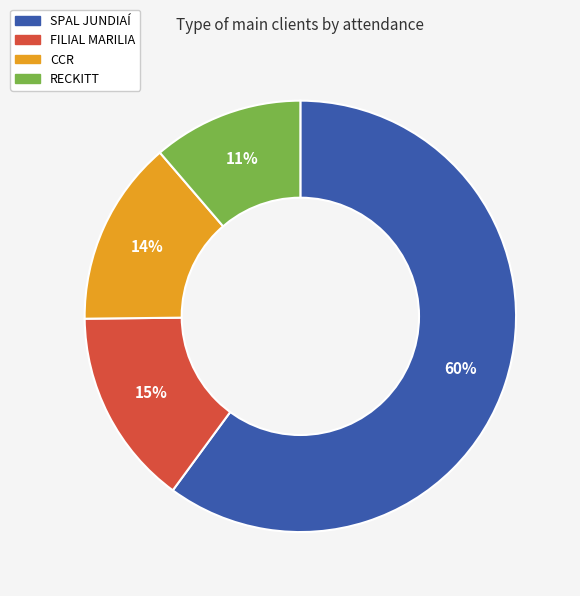

To the nearest percent, what is the difference between the largest and smallest slice percentages?

49%